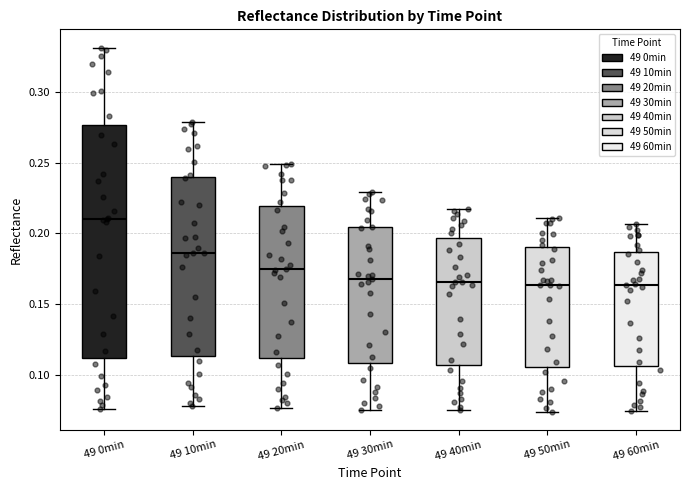

Reading left to right, transcribe this box plot: for each box, give where its median line is, the range the box spans, and where its two whiskers end, as read against the y-axis. The values are not printed on the chart, so give them approximately, as read against the axis.

49 0min: median 0.210, box 0.110 to 0.275, whiskers 0.075 to 0.330
49 10min: median 0.185, box 0.115 to 0.240, whiskers 0.080 to 0.280
49 20min: median 0.175, box 0.110 to 0.220, whiskers 0.075 to 0.250
49 30min: median 0.170, box 0.110 to 0.205, whiskers 0.075 to 0.230
49 40min: median 0.165, box 0.105 to 0.195, whiskers 0.075 to 0.220
49 50min: median 0.165, box 0.105 to 0.190, whiskers 0.075 to 0.210
49 60min: median 0.165, box 0.105 to 0.185, whiskers 0.075 to 0.205